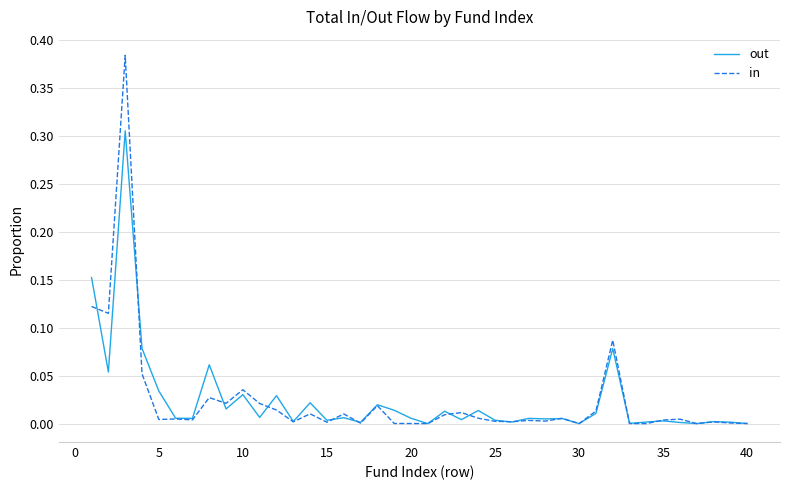

What are all the series names shown in the legend?

out, in